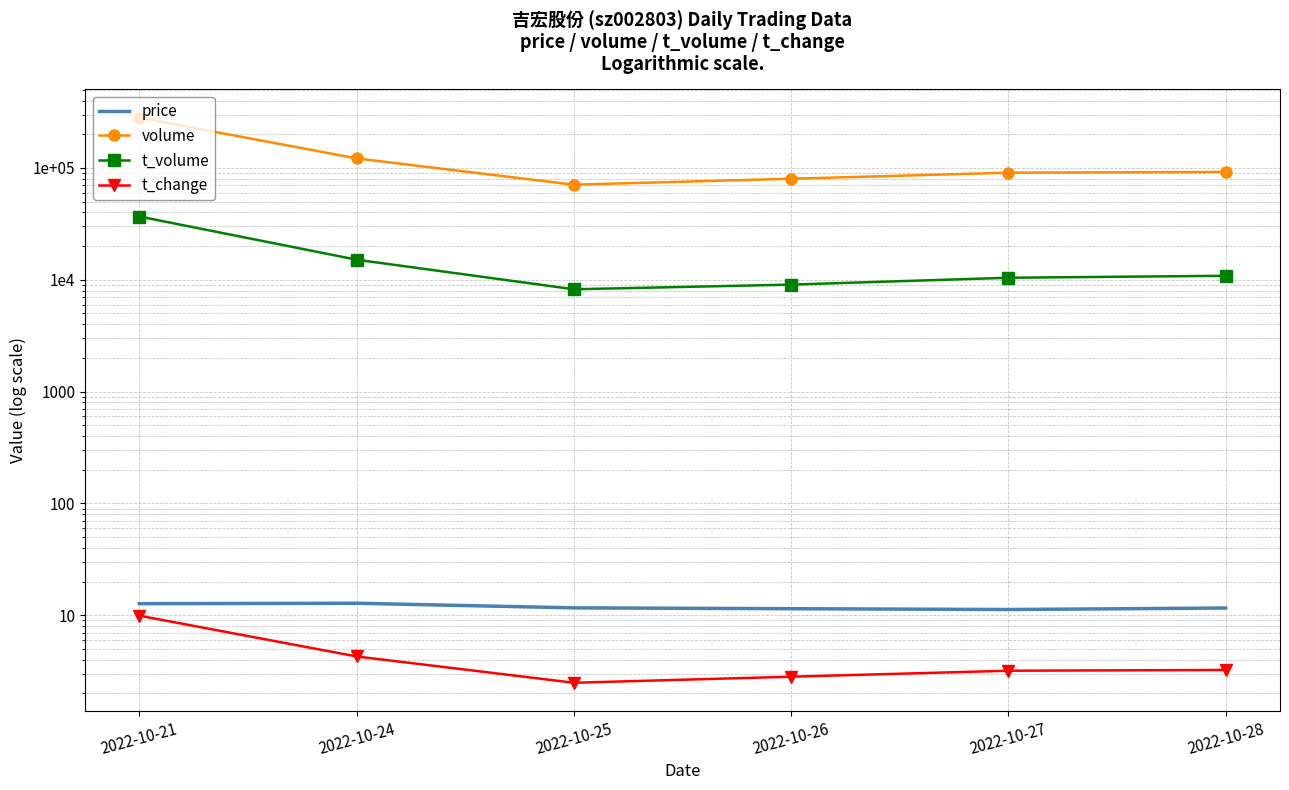

True or false: price and volume cross at least once.

False